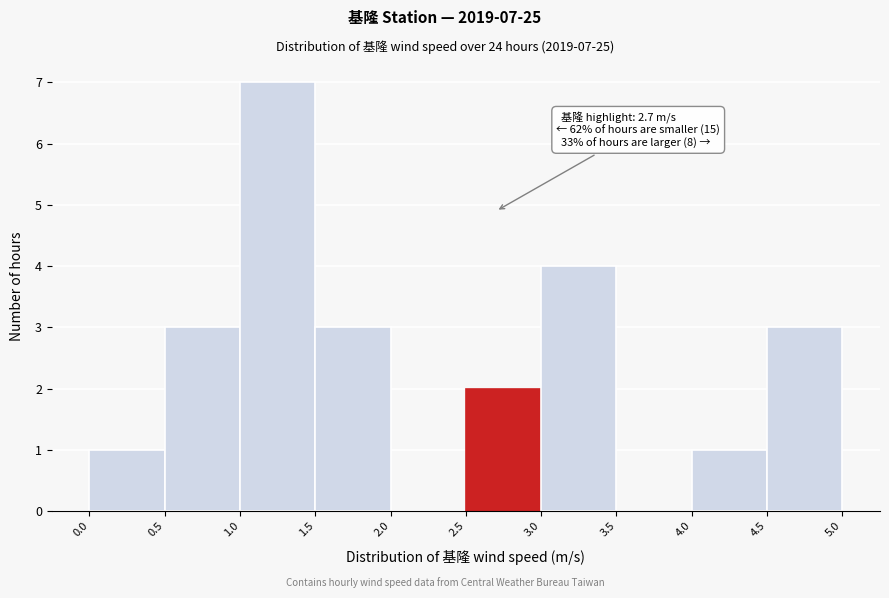

Which range on the x-axis has the tallest bar?

1.0 to 1.5